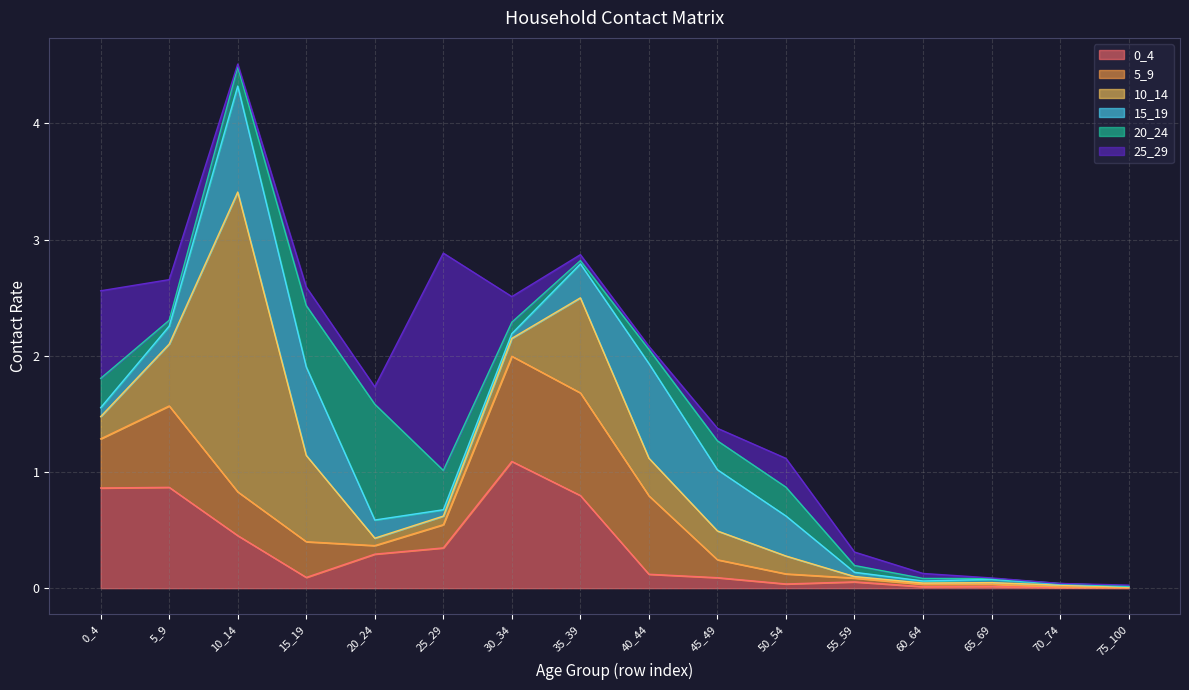

What is the sum of the 5_9 values at 45_49 and 70_74?

0.2